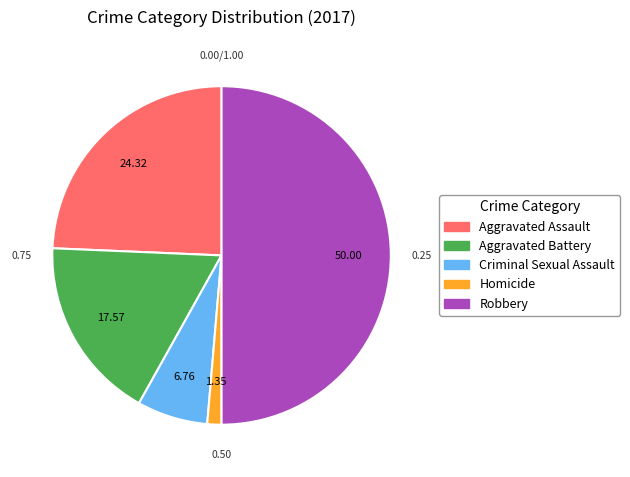

Which slice is the largest?

Robbery